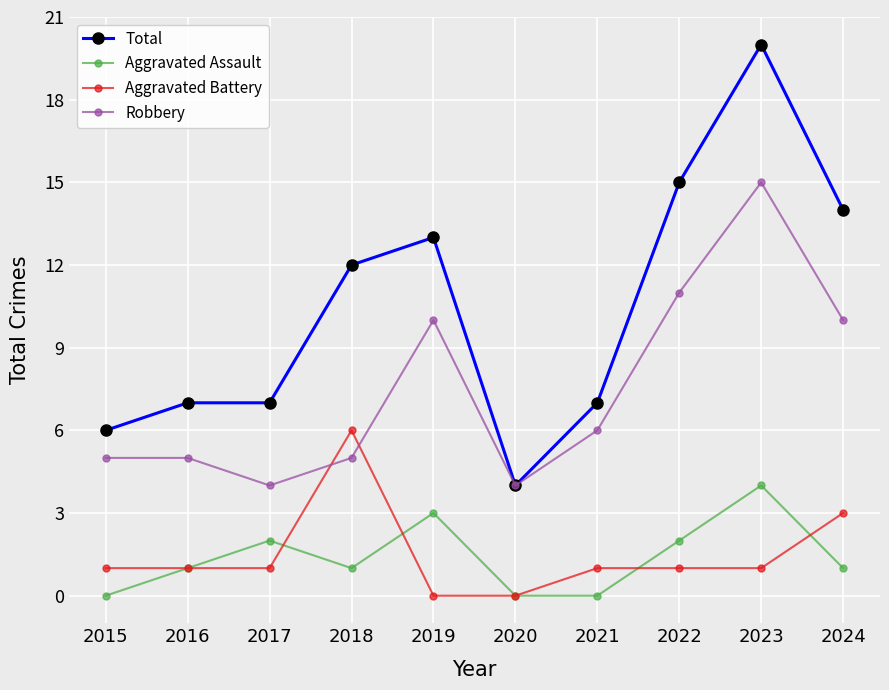

True or false: Total and Aggravated Battery cross at least once.

False